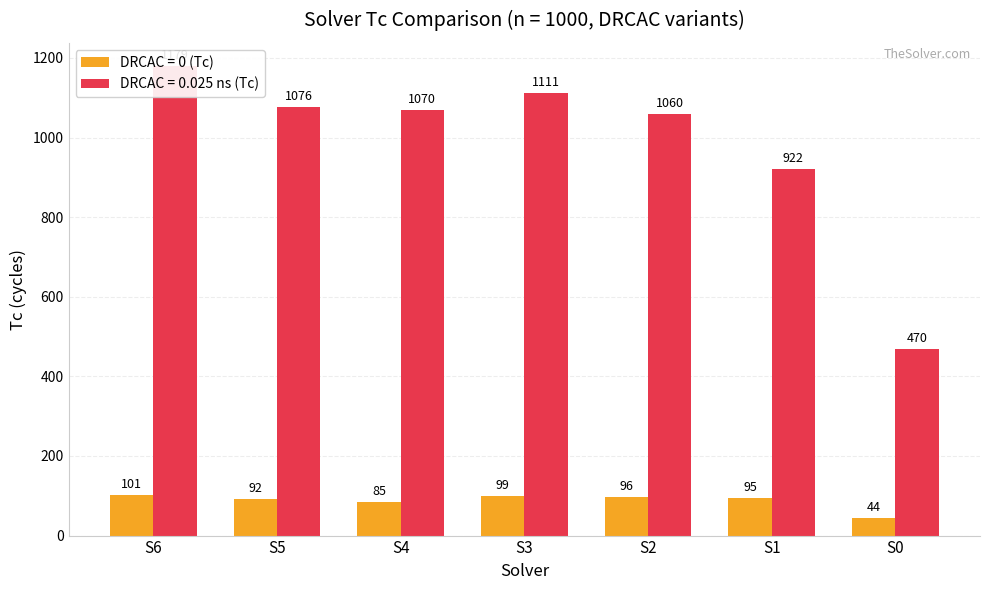

How many series are shown in this chart?

2